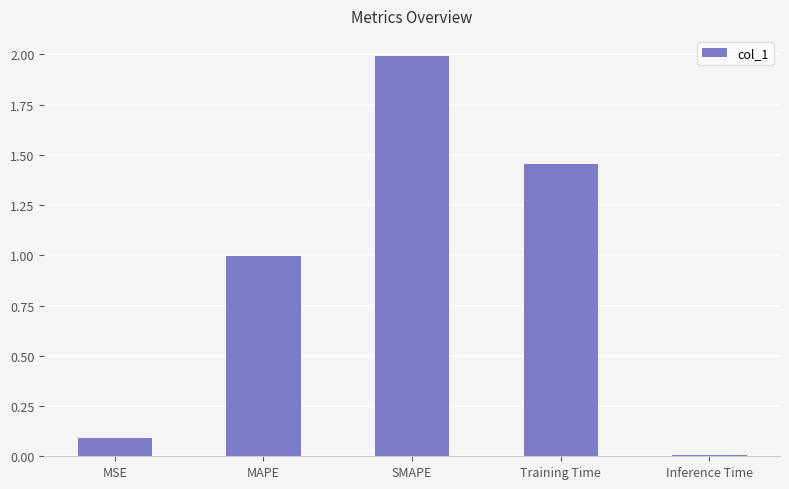

What is the difference between the second highest and second lowest values?

1.4